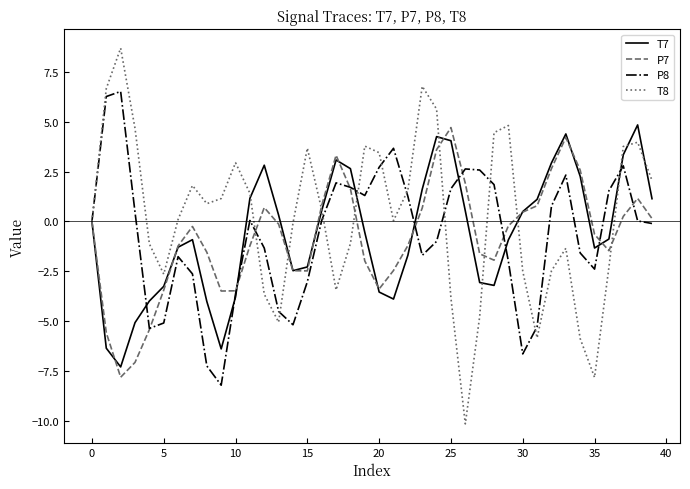

Which series has the largest range (max minus min)?

T8